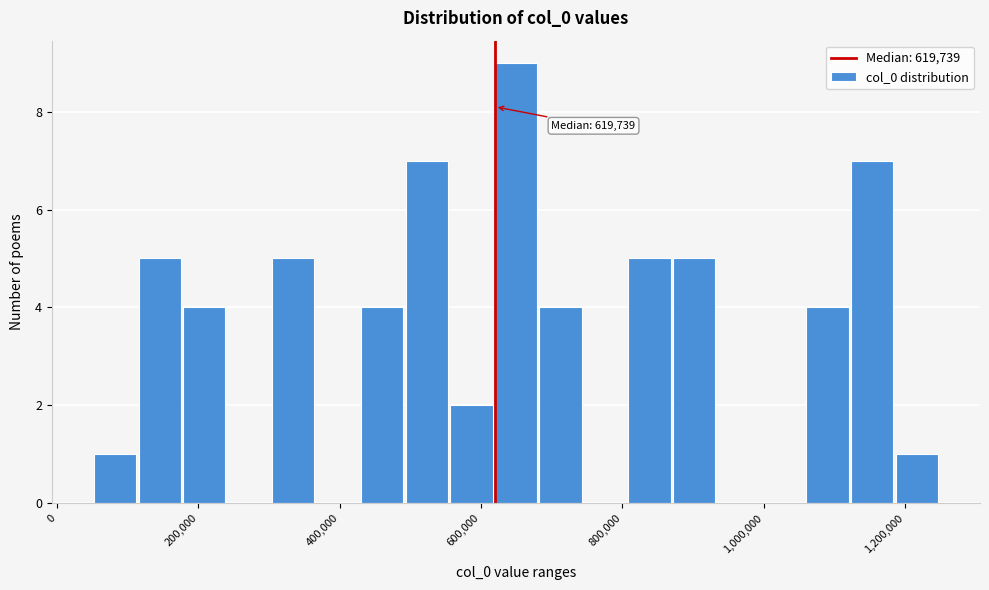

Read against the x-axis, roughly where is the centre of the tallest bar?

640000